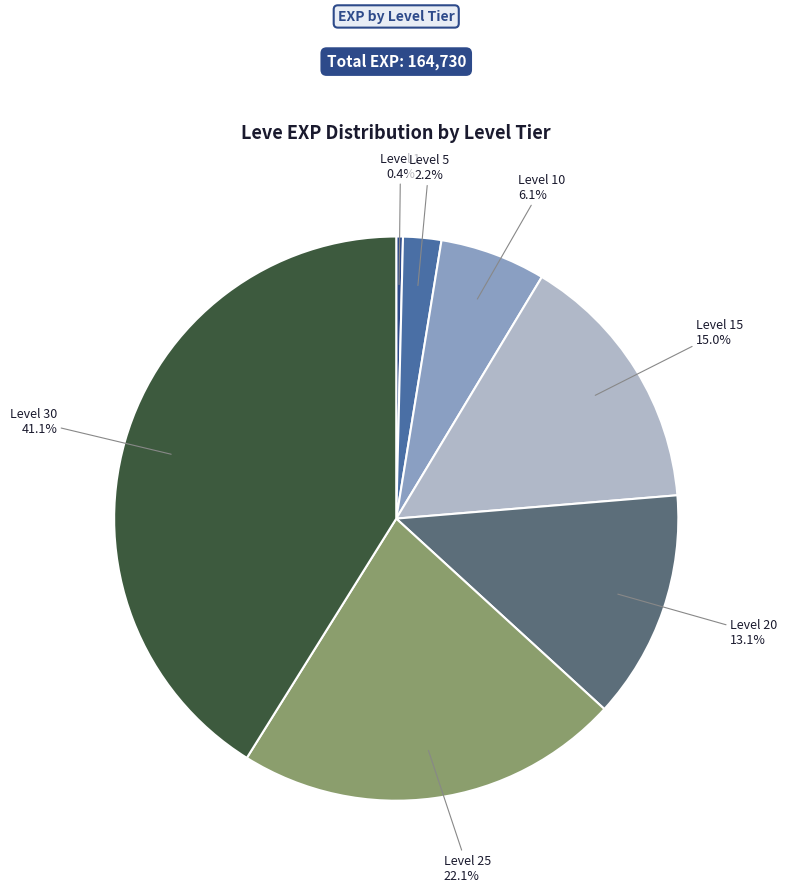

Which category has the biggest portion of the pie?

Level 30